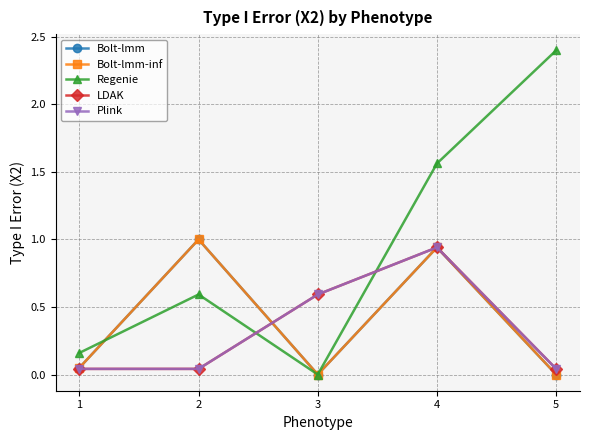

Is this an area chart (filled region under the line)?

No